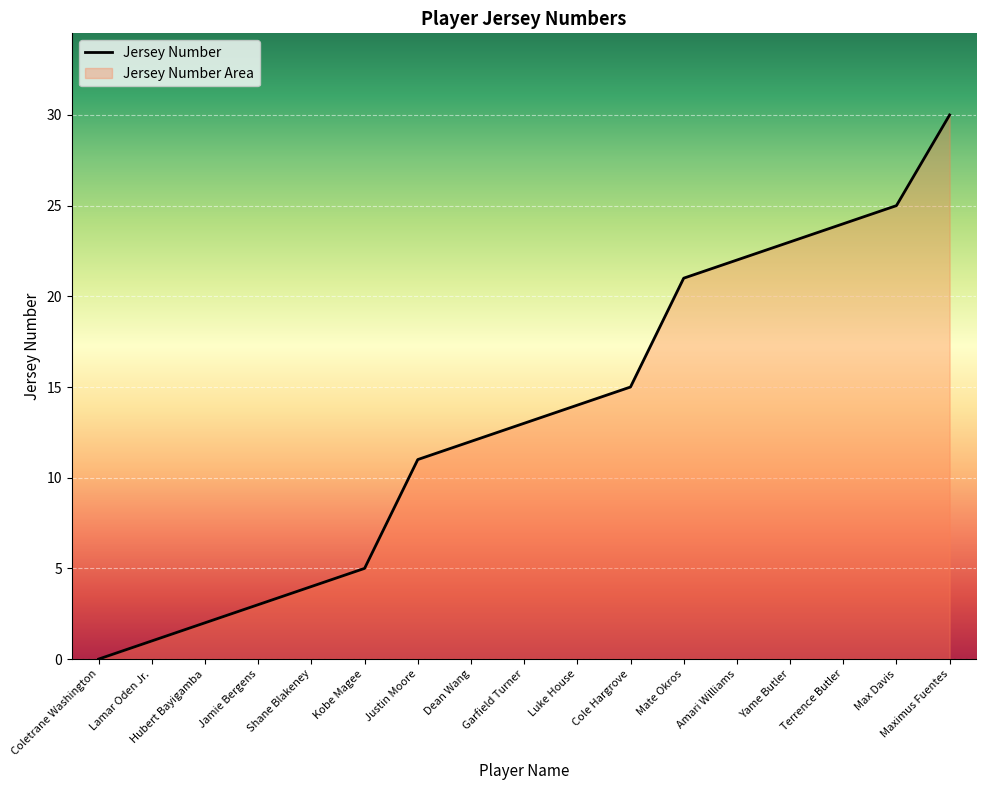

How many lines are shown in the chart?

1